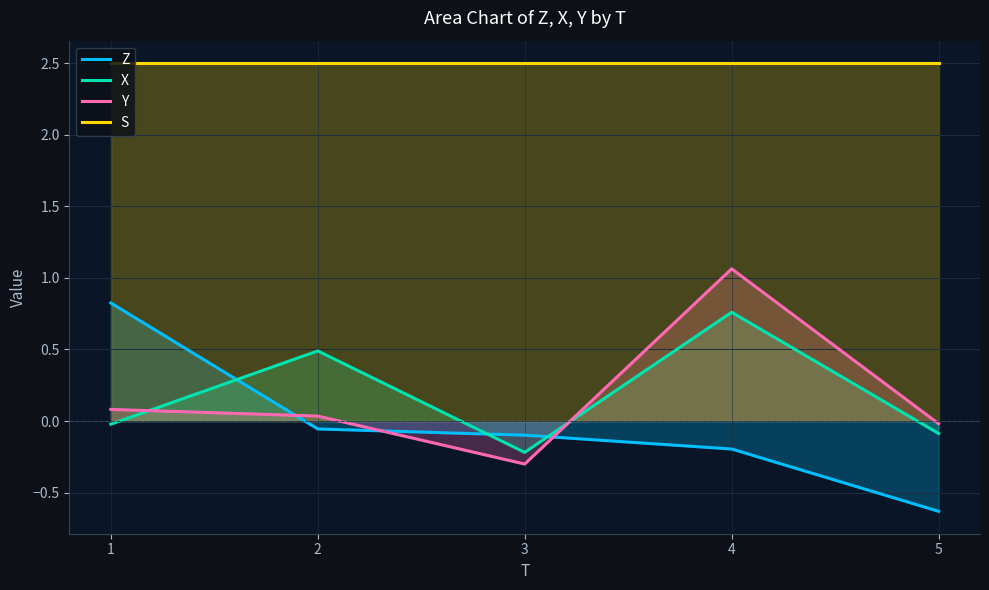

The S series shows 3.7 at 5. True or false?

False